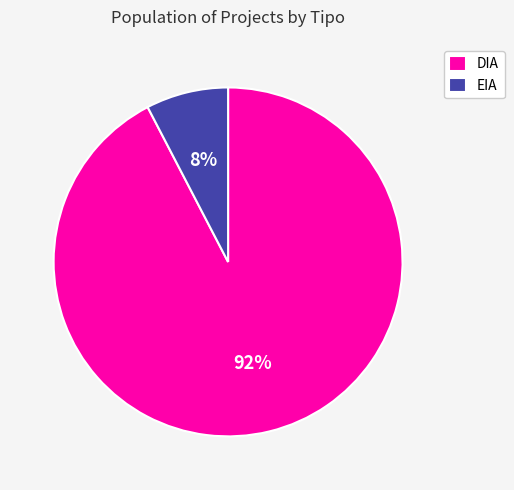

Is it true that DIA is 92% of the pie?

True